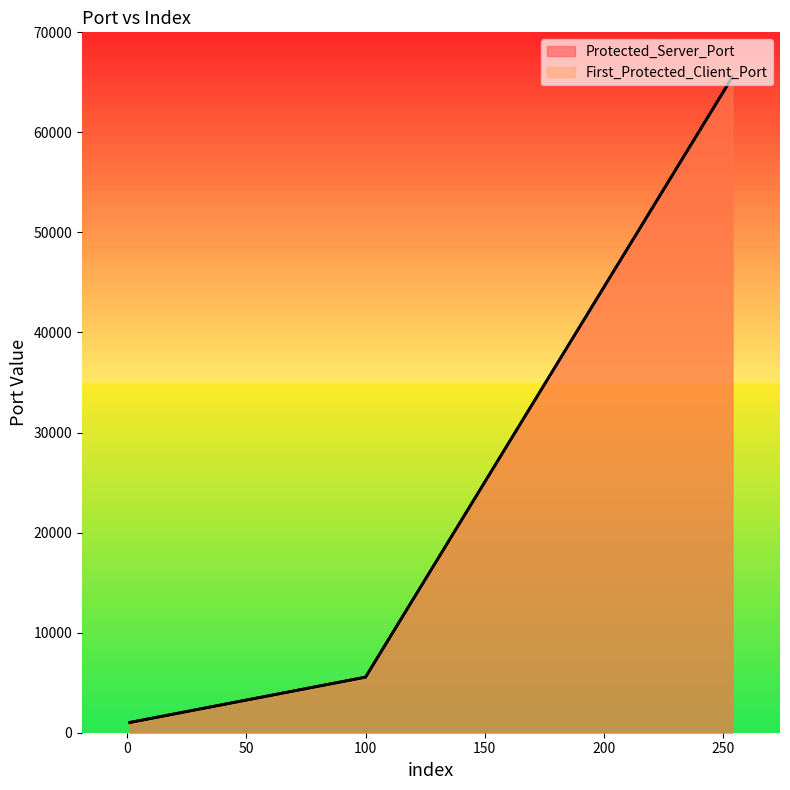

What is the difference between the Protected_Server_Port values at 1 and 100?

4531